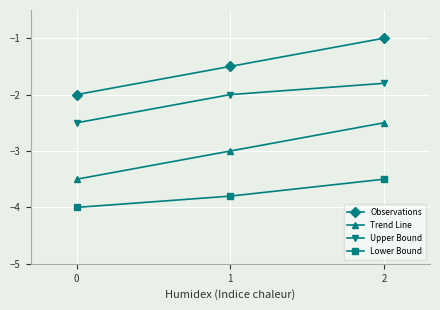

Which series has the largest total across all categories?

Observations